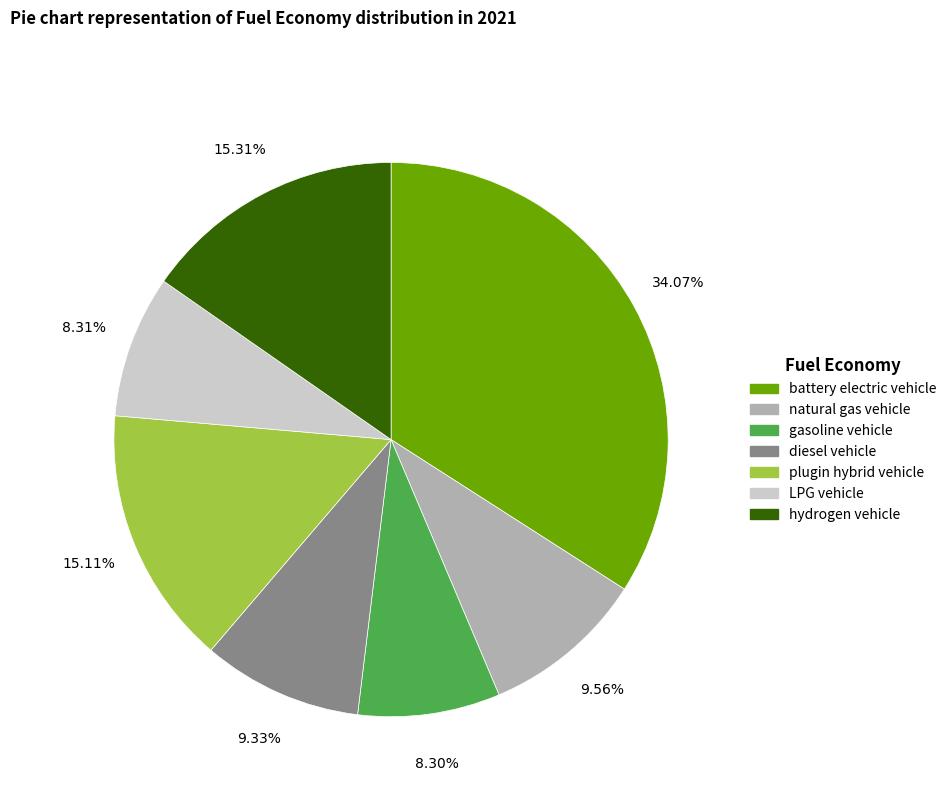

To the nearest percent, what is the difference between the largest and smallest slice percentages?

26%